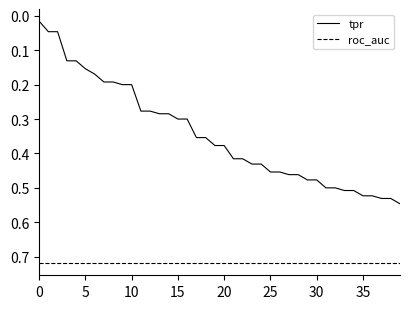

Rank the series by their average value, from highest to lowest.

roc_auc, tpr